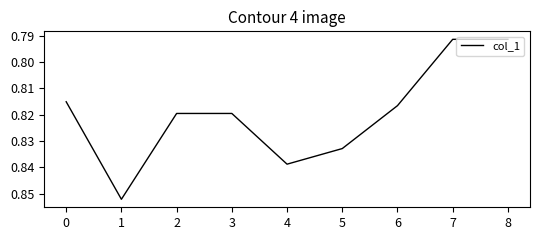

The chart shows a value of 0.6 at 4. True or false?

False